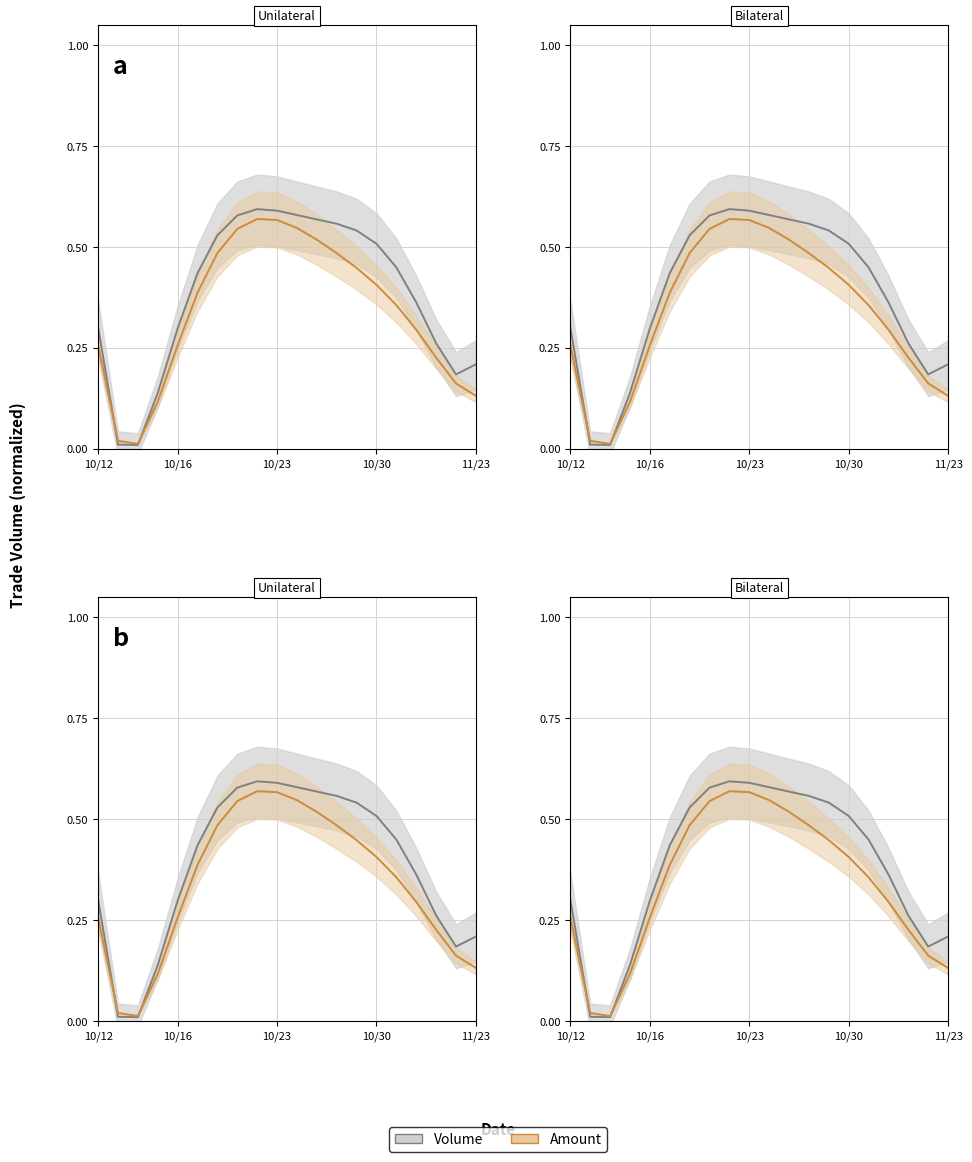

The value of Placebo at 10/30 is 0.2. True or false?

False